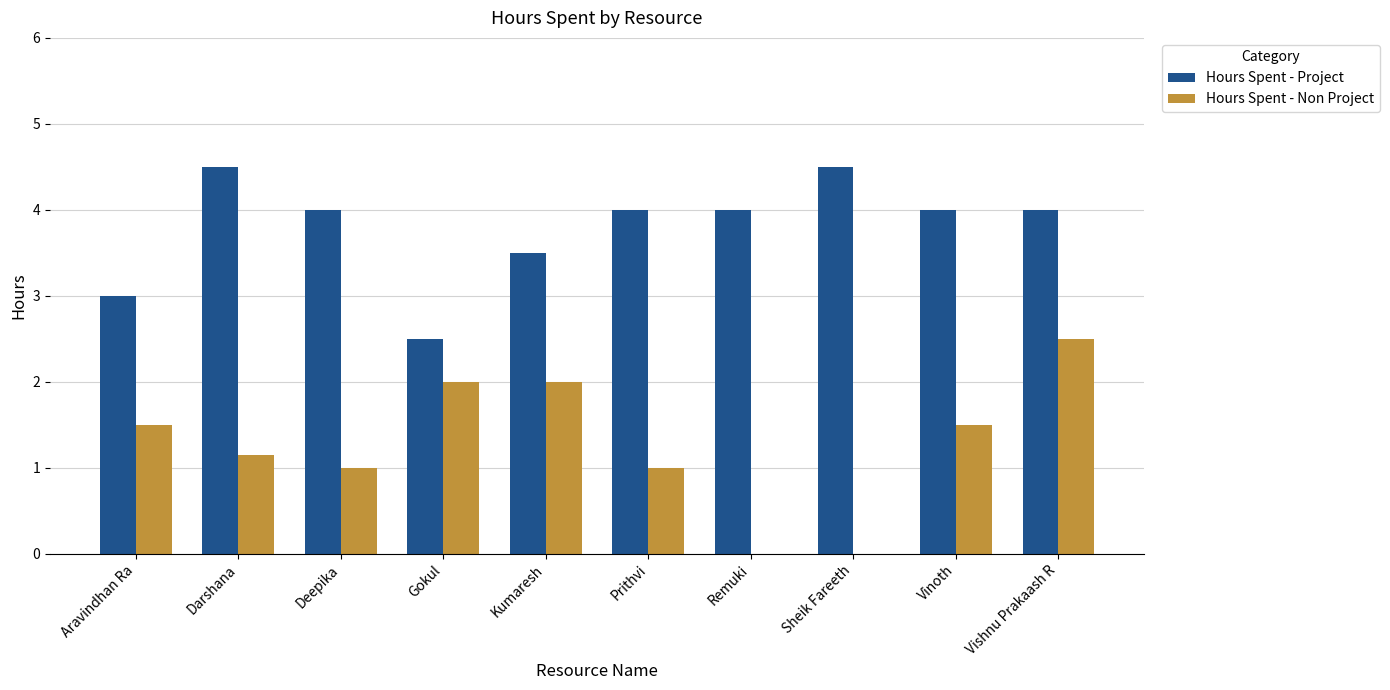

What is the difference between the Hours Spent - Project values at Sheik Fareeth and Deepika?

0.5